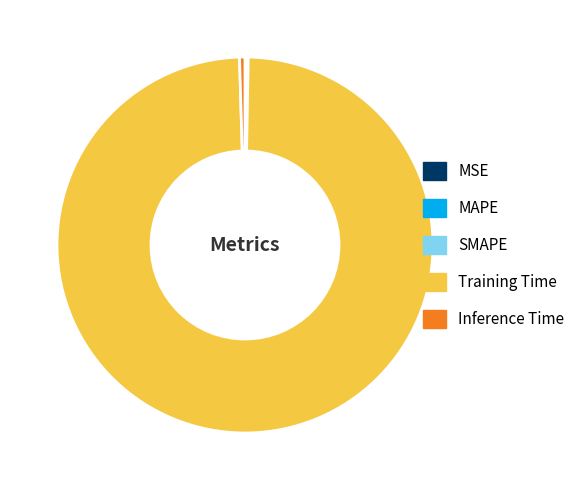

True or false: Training Time accounts for 90% of the total.

False